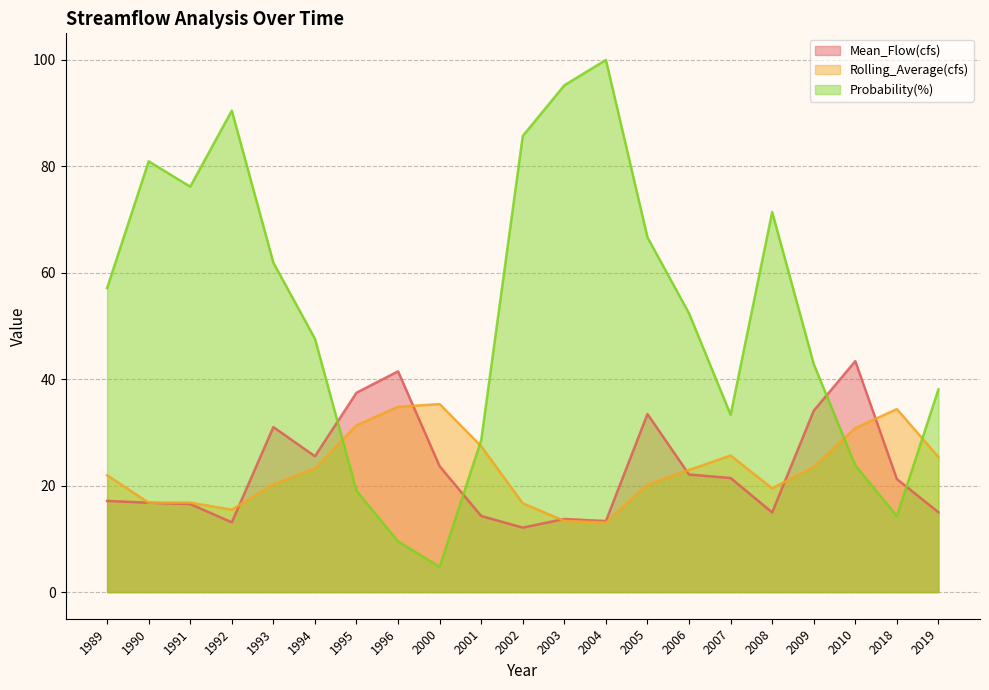

What is the value of the Probability(%) point at the 21st from the left?

38.1